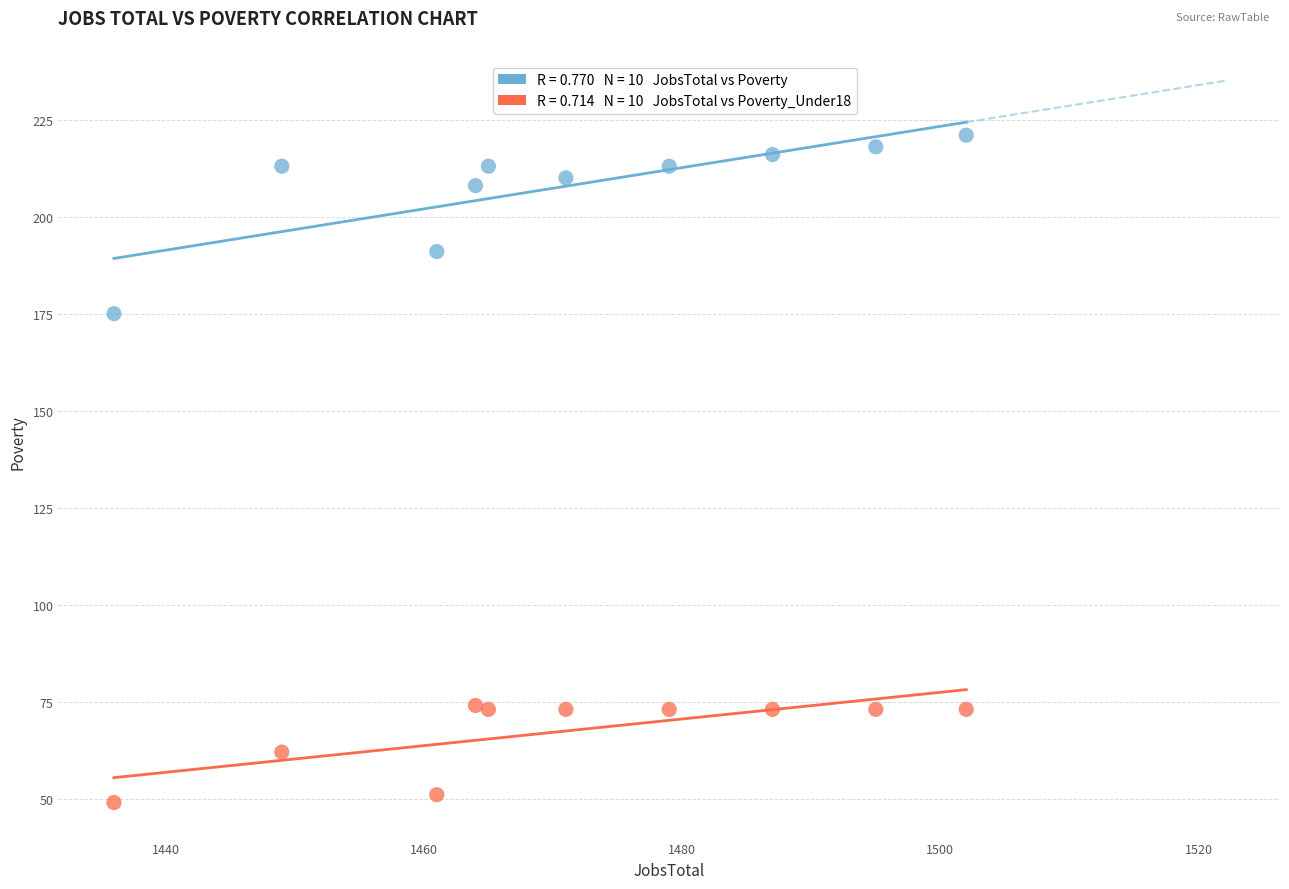

Across all series, what Y value is closest to 135?

175